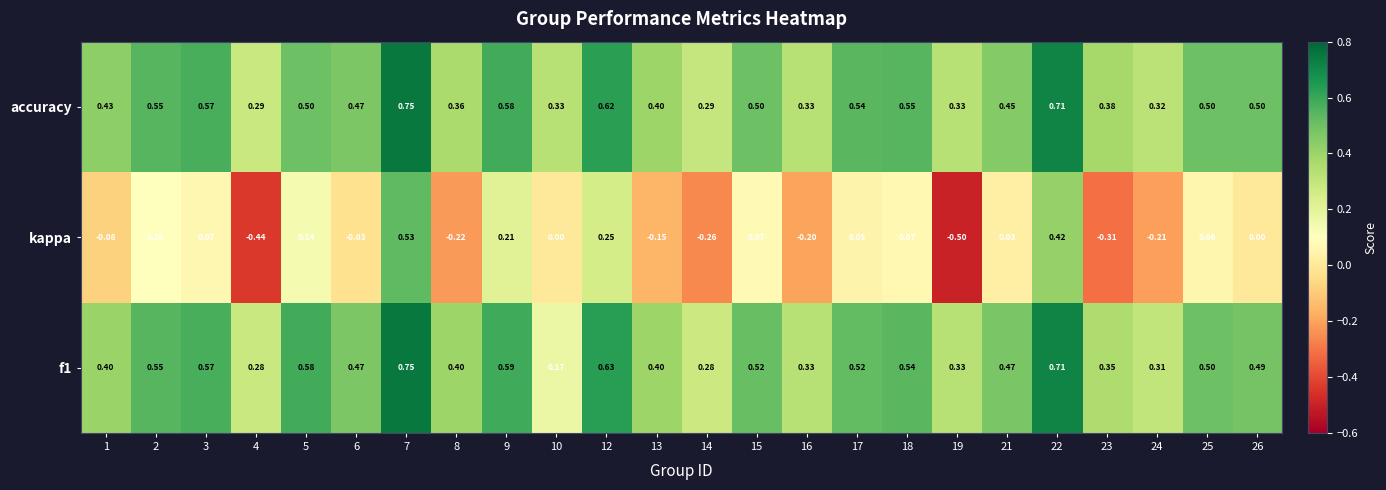

Which series changed the most between 8 and 17?

kappa